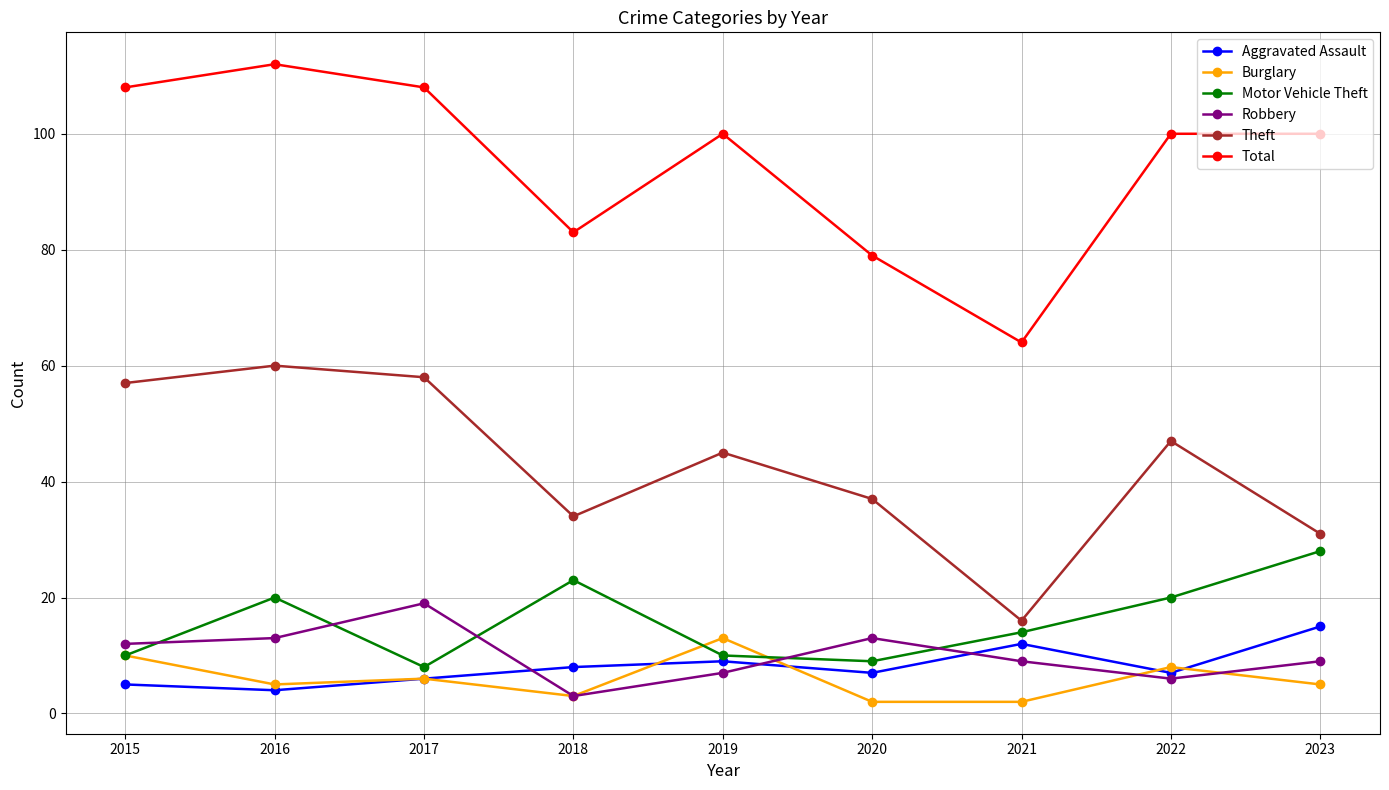

What is the greatest value displayed?

112